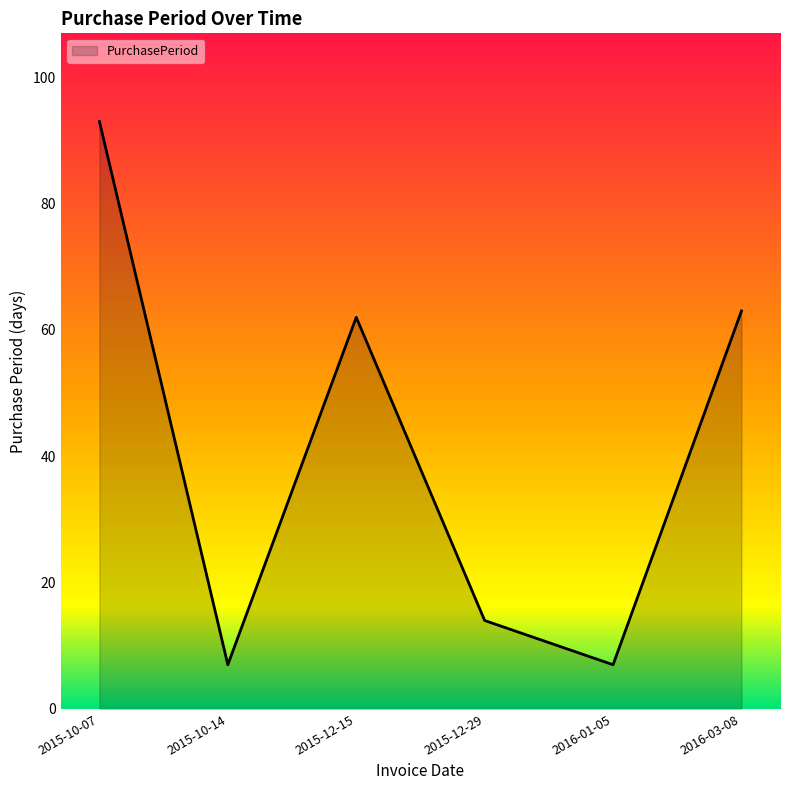

How many interior local valleys (lower than both neighbors) does the data have?

2